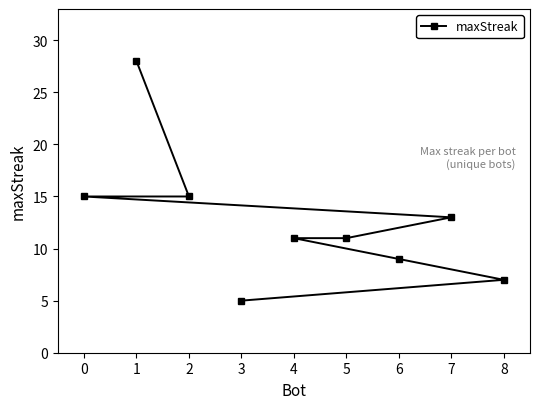

Which category has the highest value across all series?

1